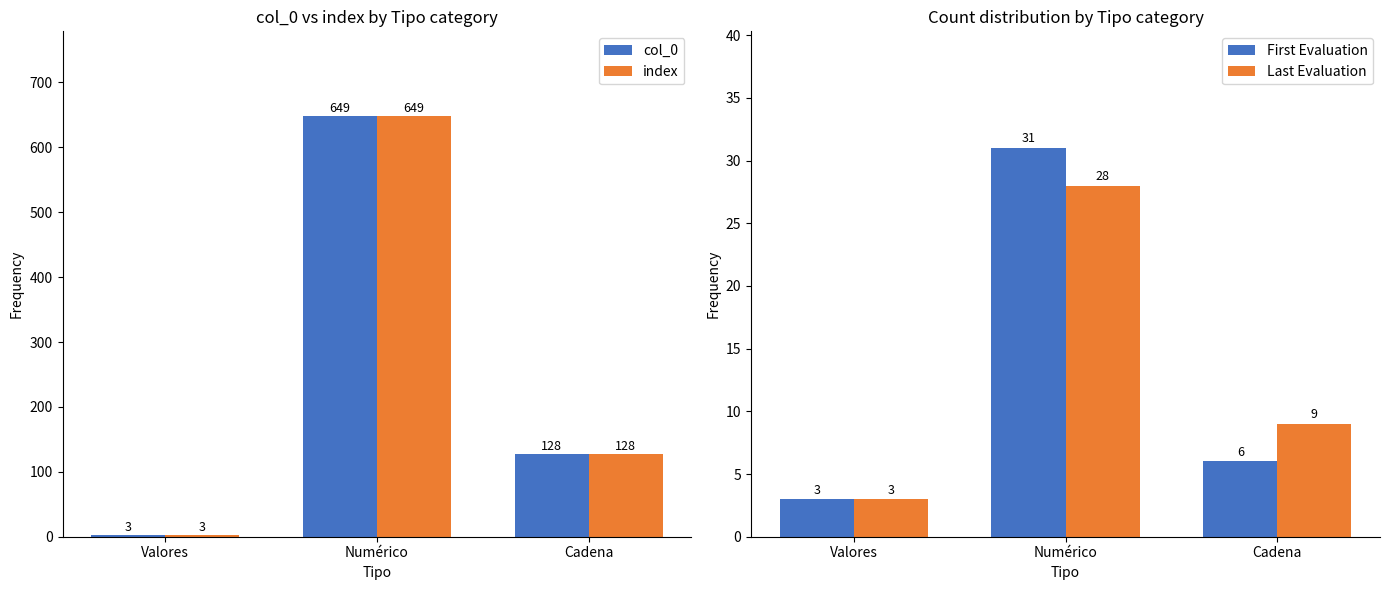

What is the difference between the Last Evaluation values at Cadena and Numérico?

19